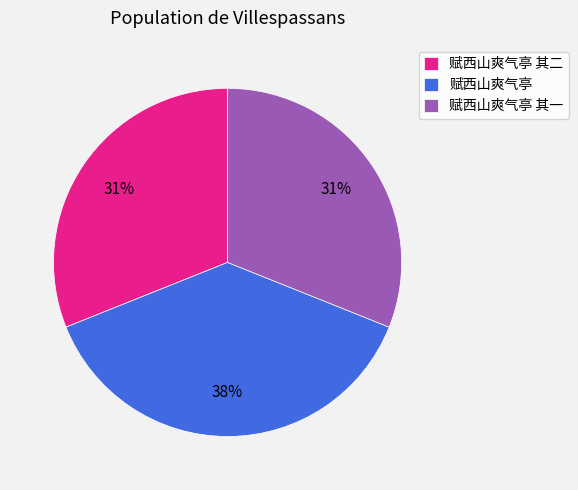

The 赋西山爽气亭 其一 slice represents 31% of the pie. True or false?

True